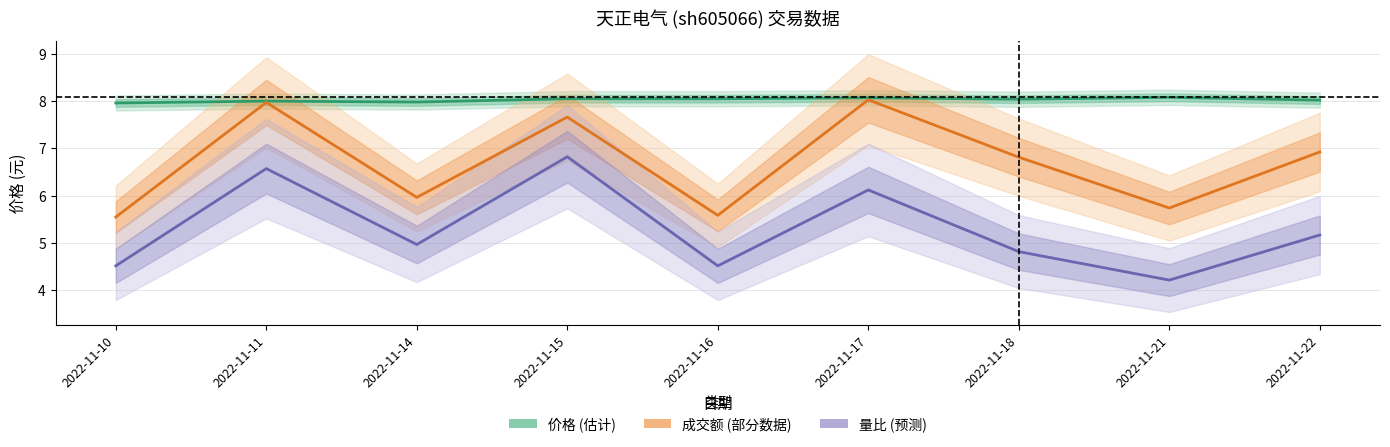

Is the value of 价格 at 2022-11-11 greater than the value of 成交额(万元) at 2022-11-15?

Yes